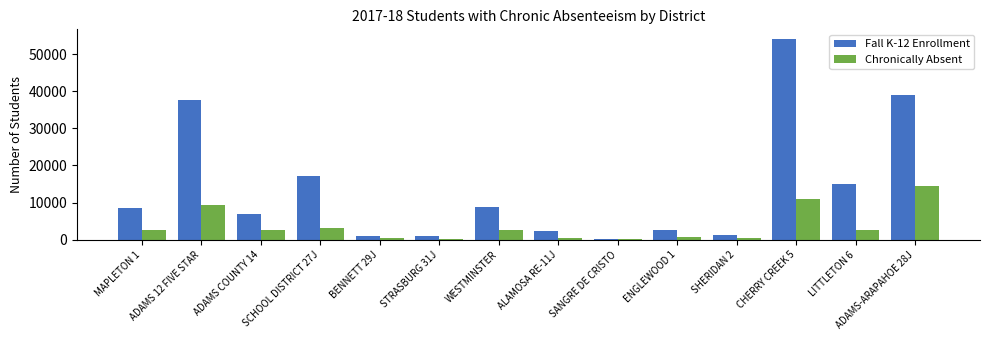

What is the maximum value shown in the chart?

53956